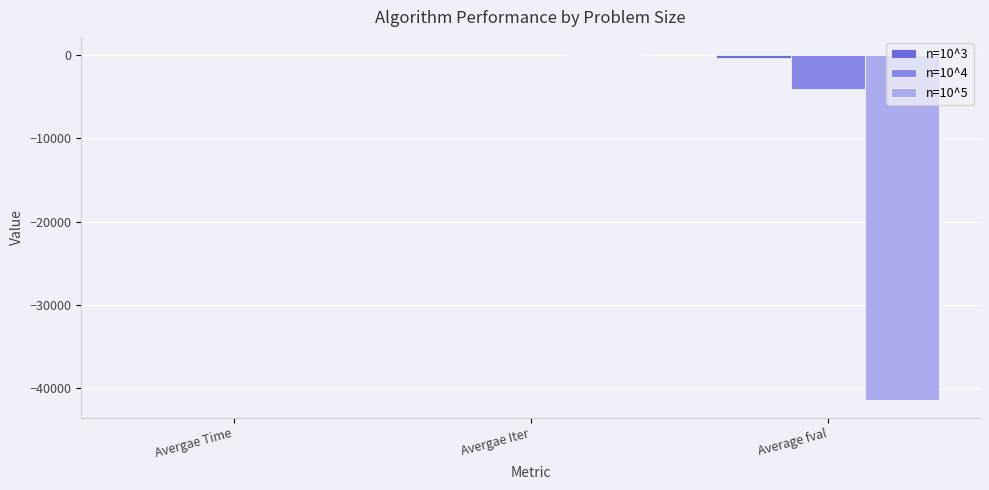

What is the sum of all n=10^5 values?

-41366.4